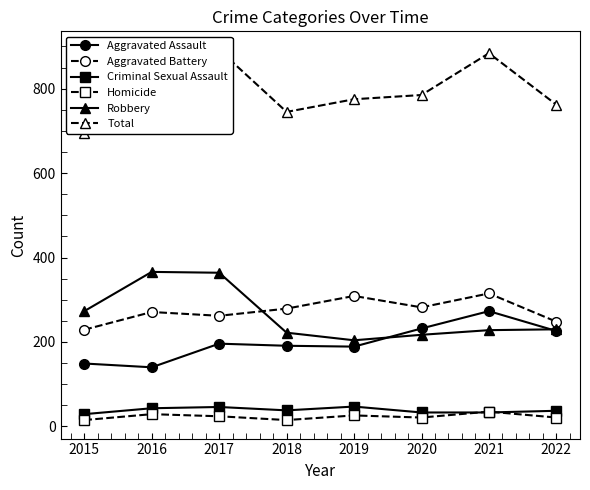

How many lines are shown in the chart?

6